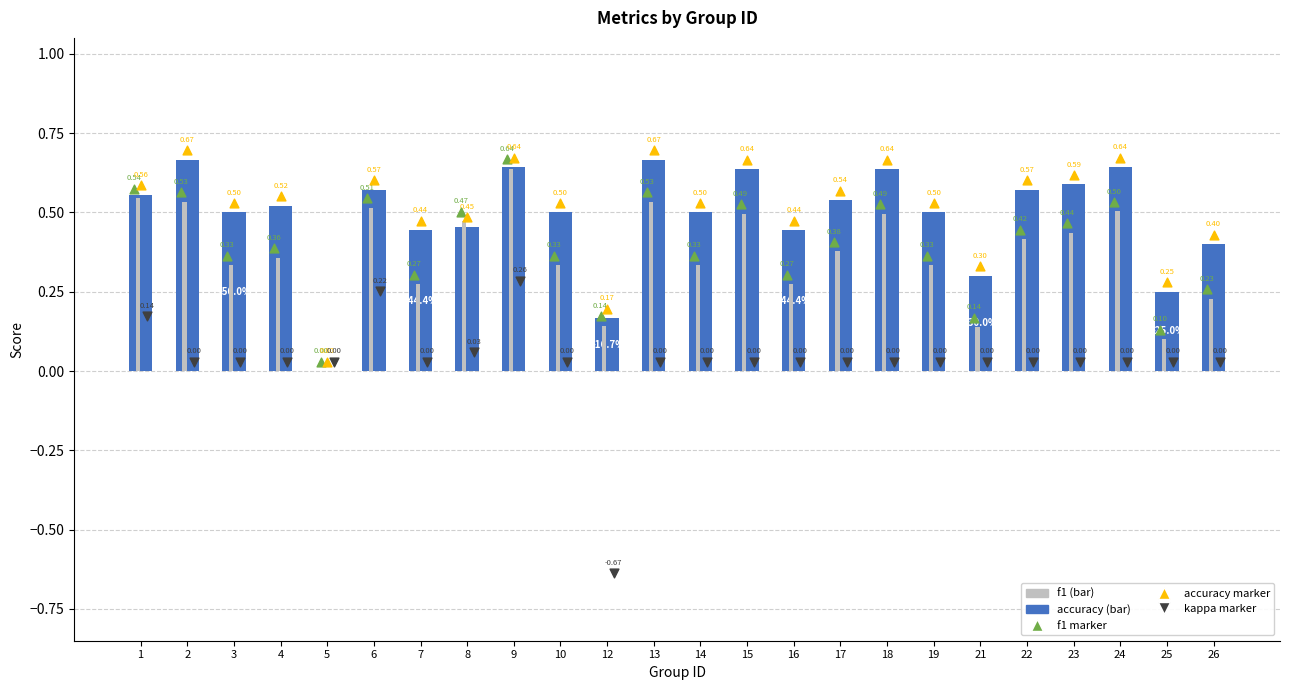

At how many categories does at least one series exceed 0?

24